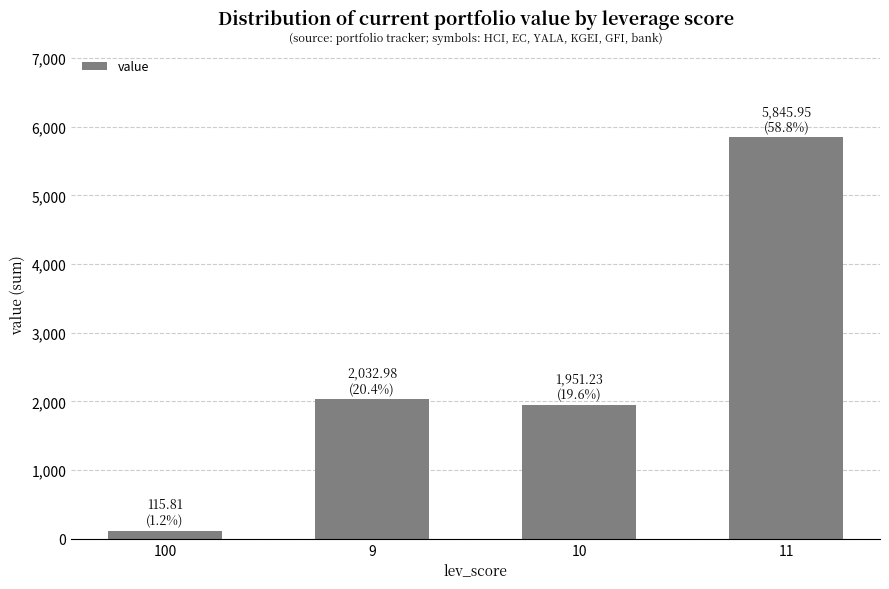

What is the change in value from 10 to 11?

+3894.7